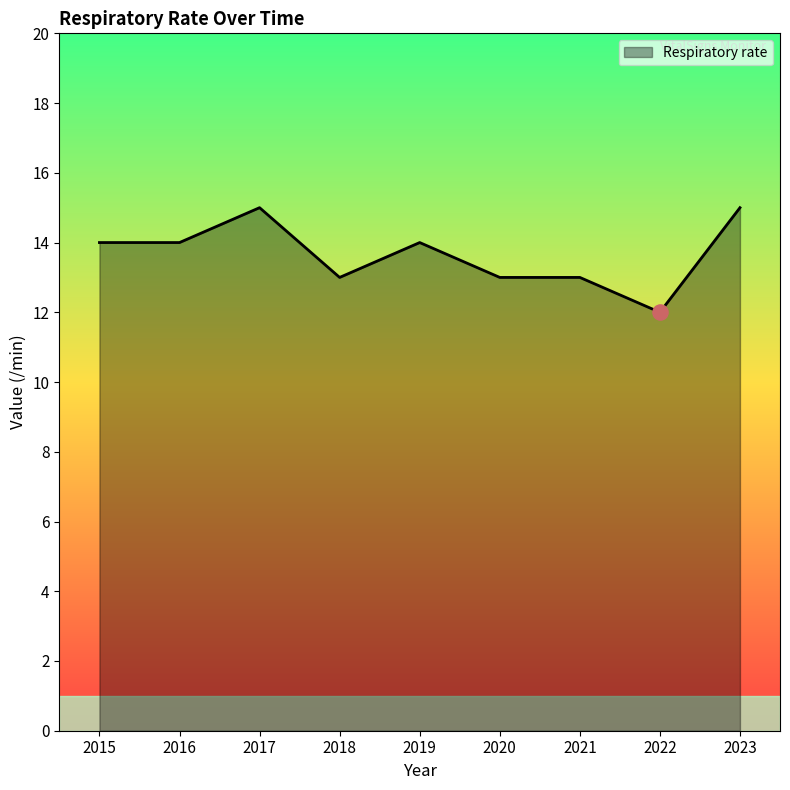

Between 2022 and 2016, which is larger?

2016